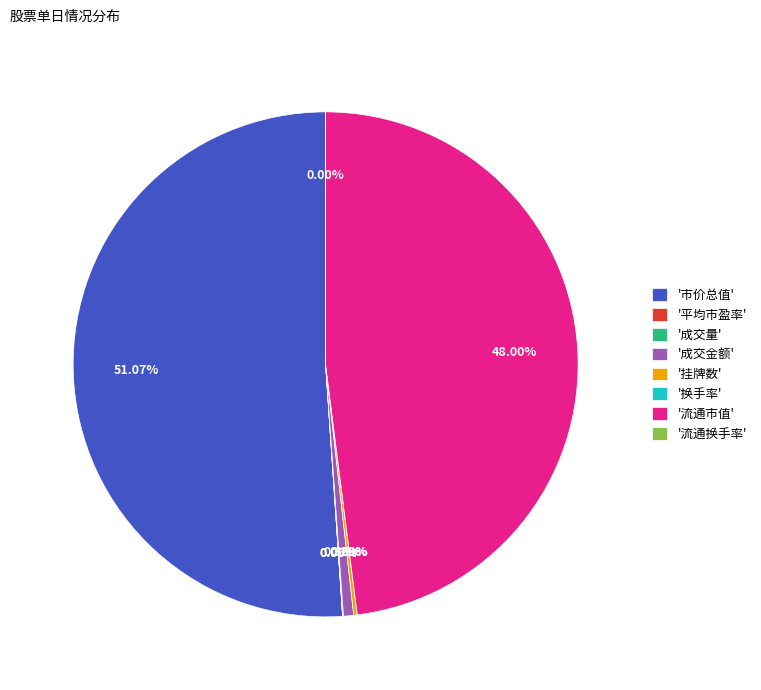

Which slice represents more than half of the pie?

'市价总值'